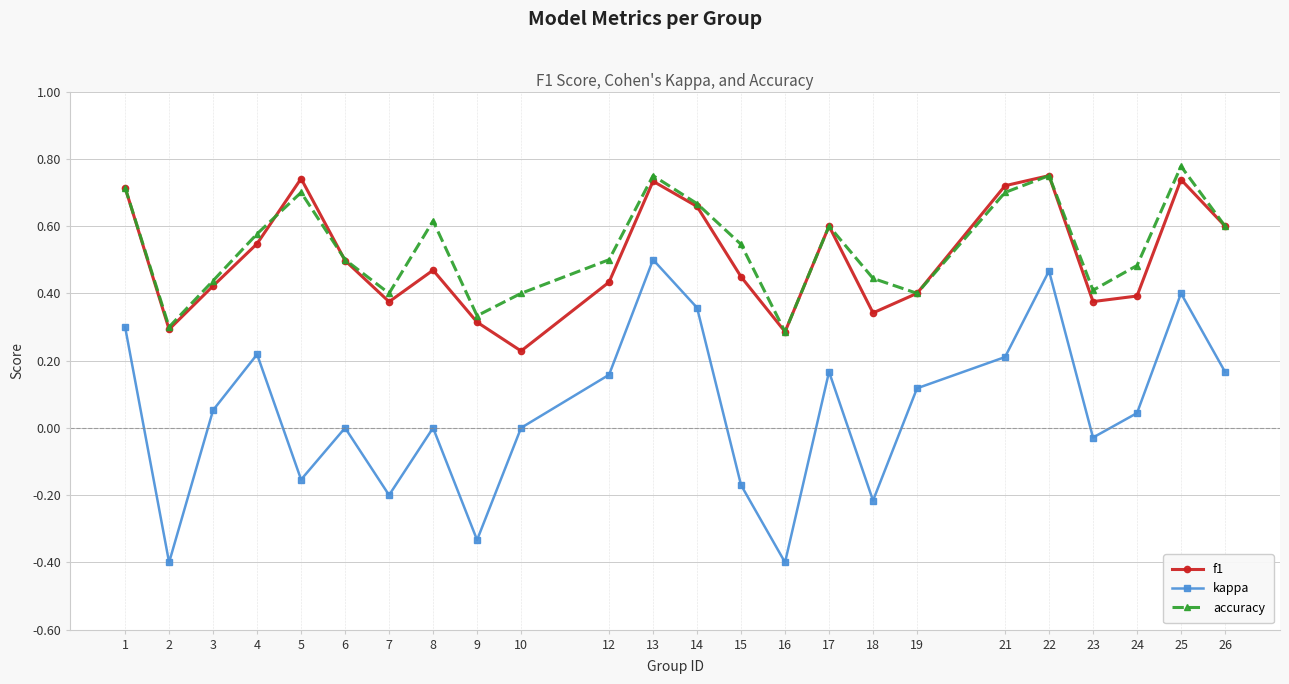

Is the value of f1 at 8 greater than the value of kappa at 16?

Yes